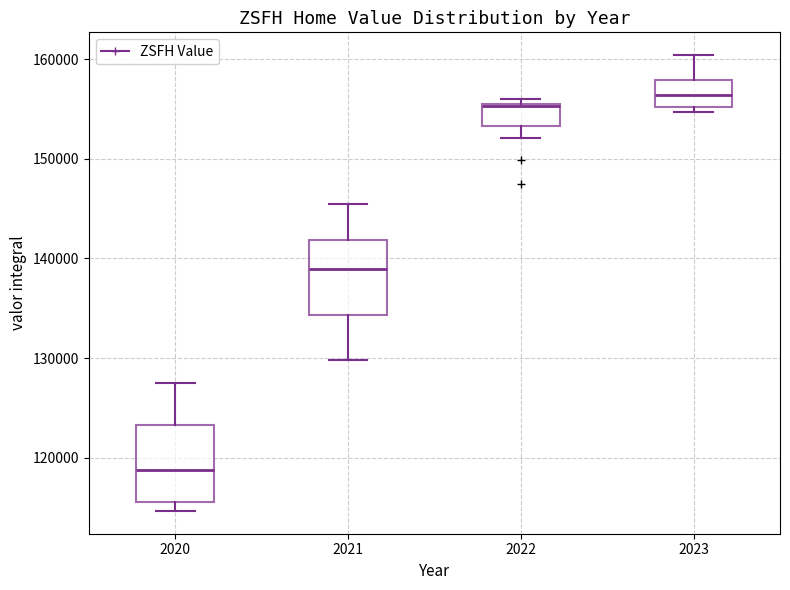

Which box has the highest median line?

2023